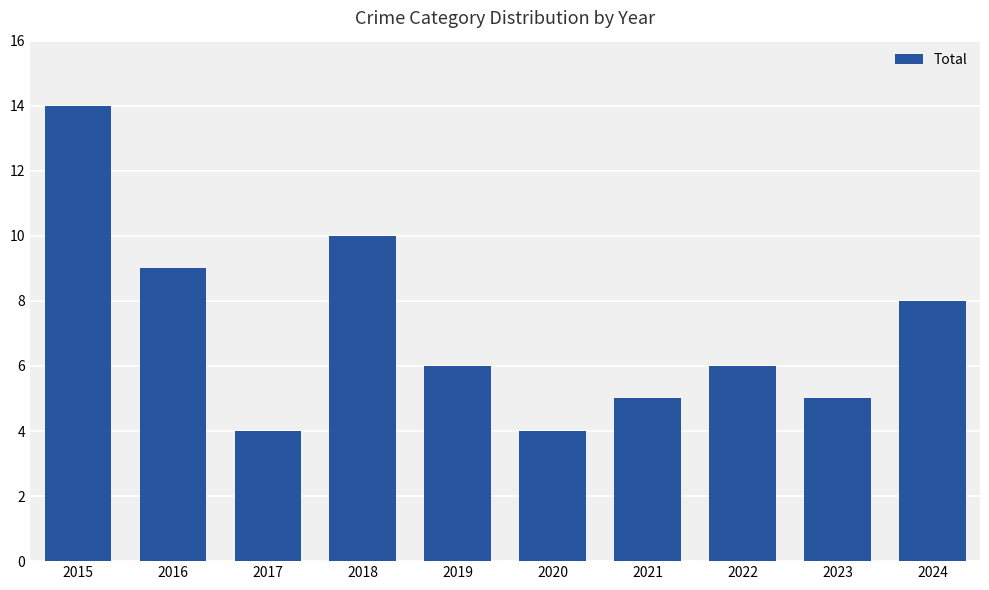

At which label is the value closest to 9?

2016